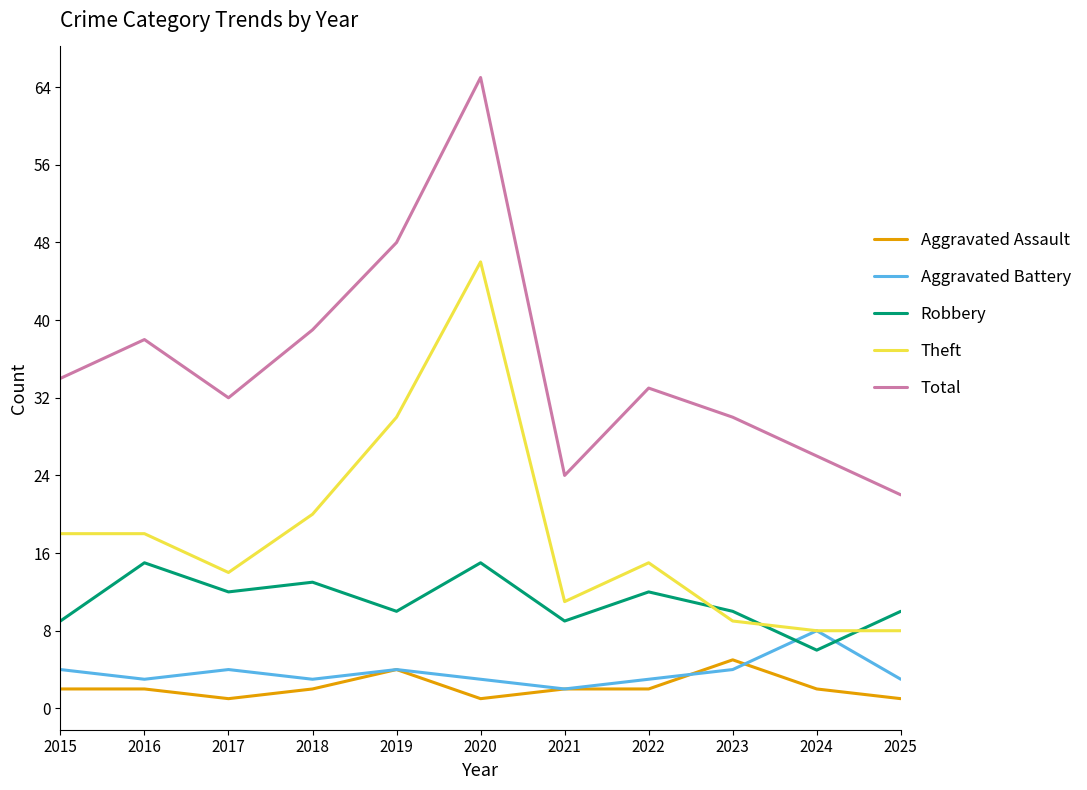

Is this an area chart (filled region under the line)?

No